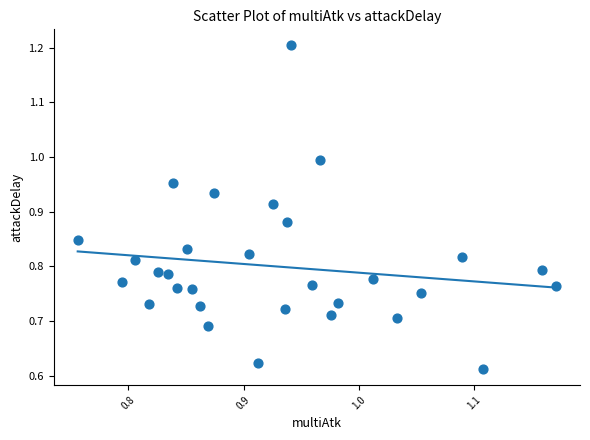

What is the range of X values (max minus min)?

0.4